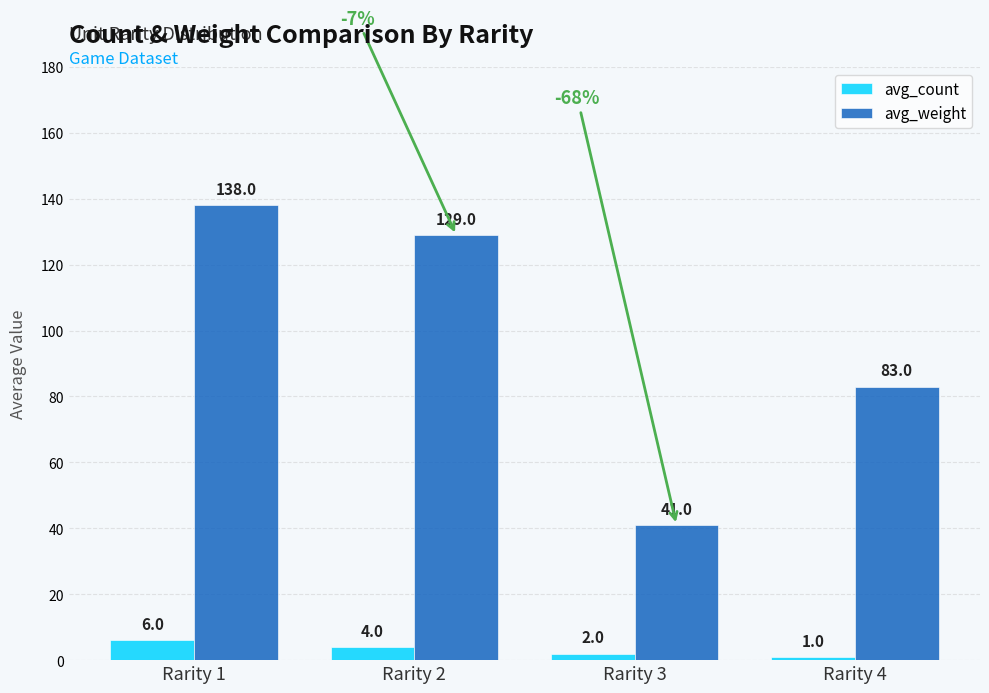

What is the difference between the avg_count values at Rarity 1 and Rarity 2?

2